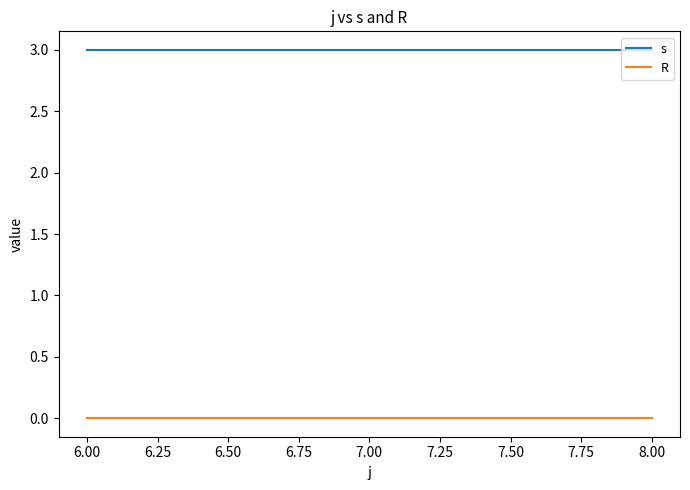

At how many categories does at least one series exceed 1?

3